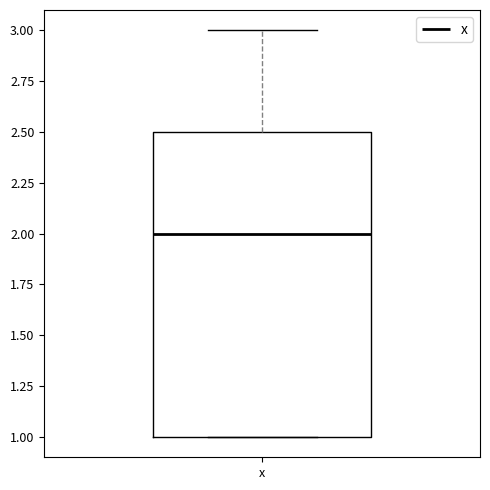

Read this box plot against the y-axis: the position of the median line, the range covered by the box, and the ends of both whiskers. The values are not printed on the chart, so give them approximately, as read against the axis.

median 2.0, box 1.0 to 2.5, whiskers 1.0 to 3.0